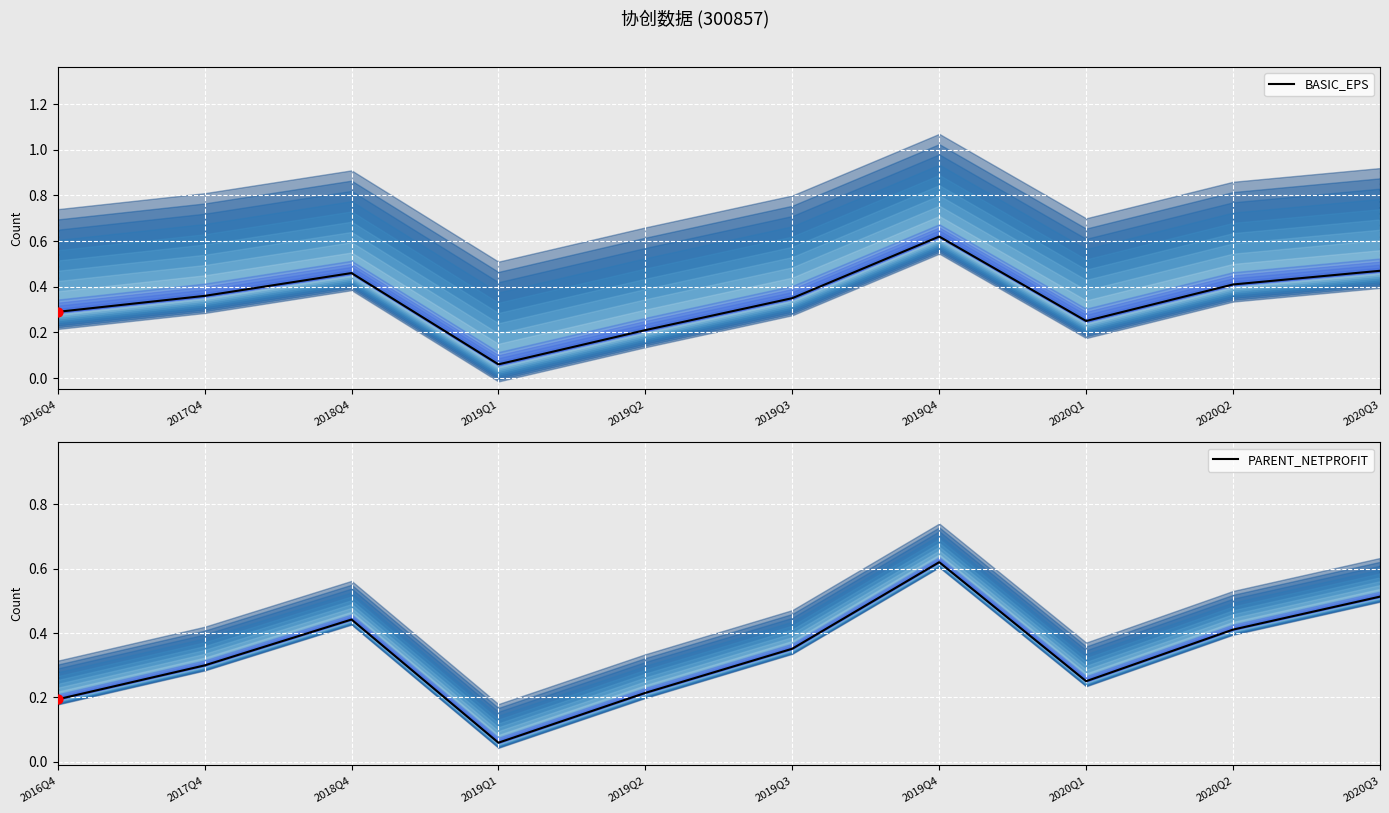

What are all the series names shown in the legend?

BASIC_EPS, PARENT_NETPROFIT